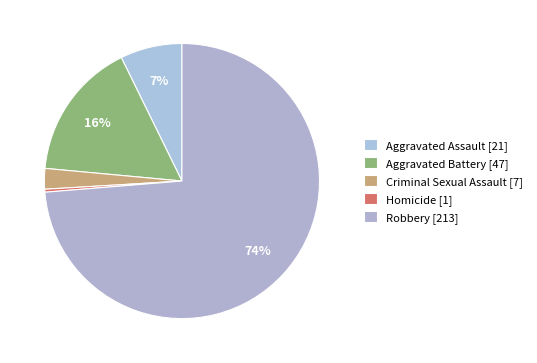

True or false: Aggravated Assault accounts for 19% of the total.

False